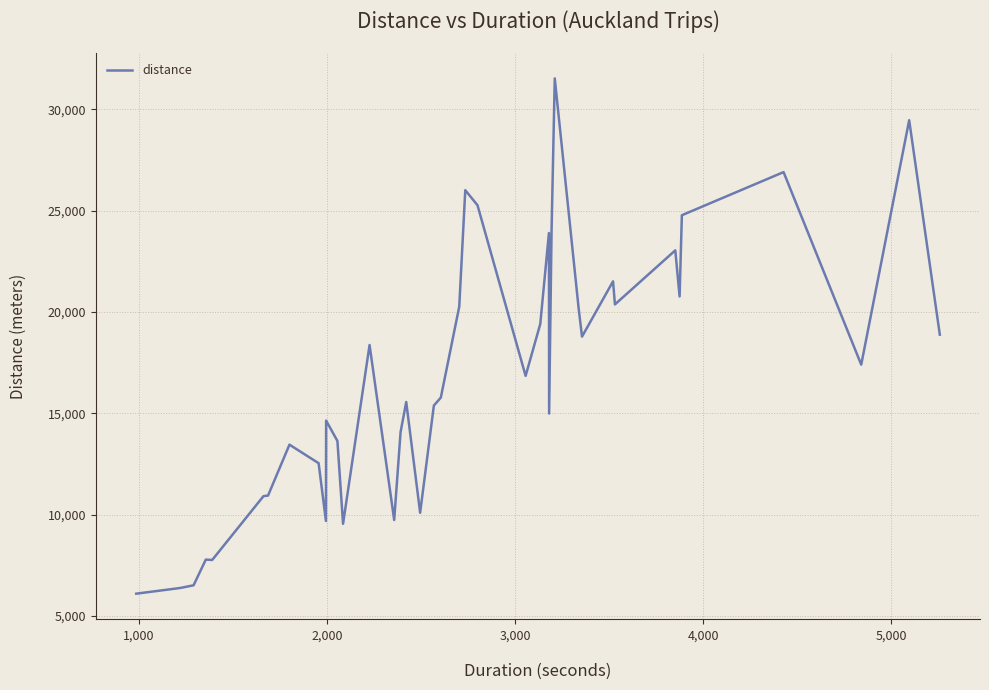

What is the smallest value displayed?

6101